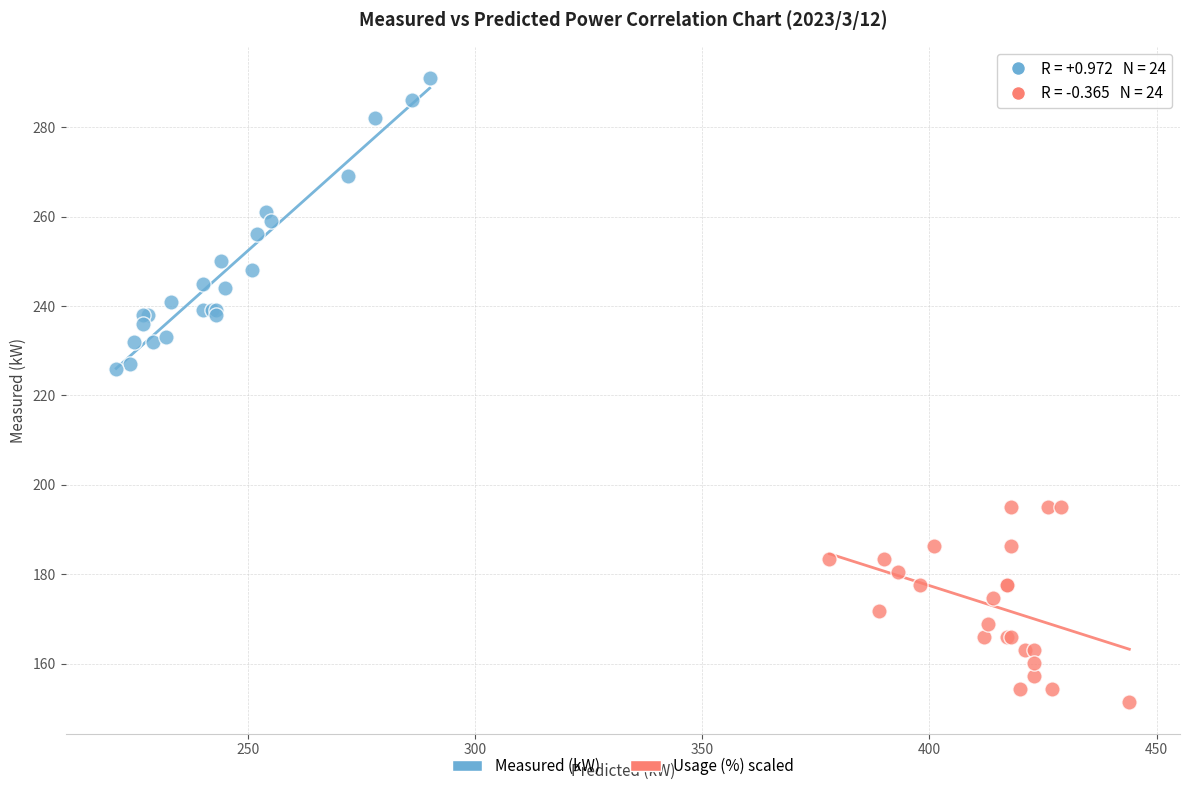

Which series contains the lowest Y value?

Usage (%) scaled